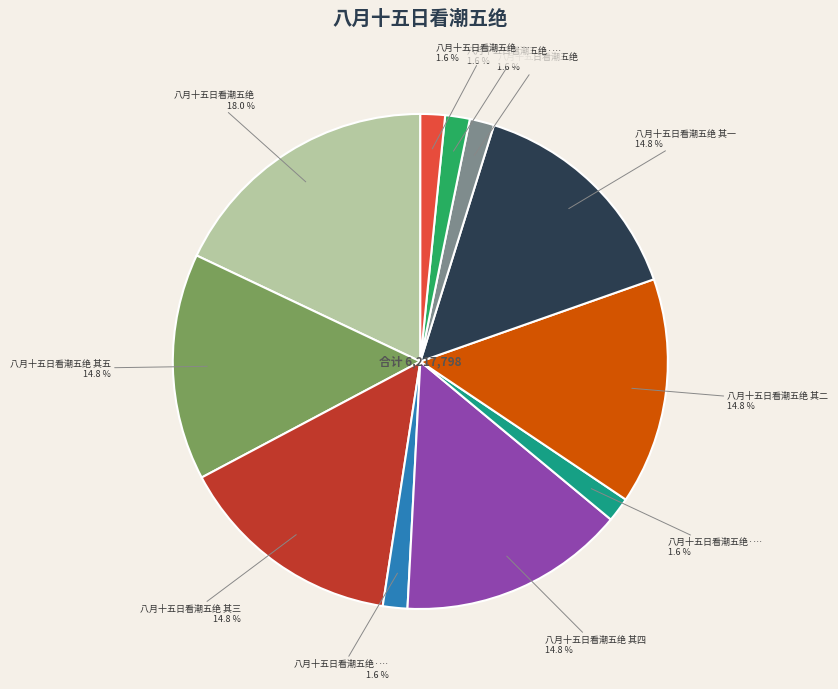

Does any single category account for the majority?

No